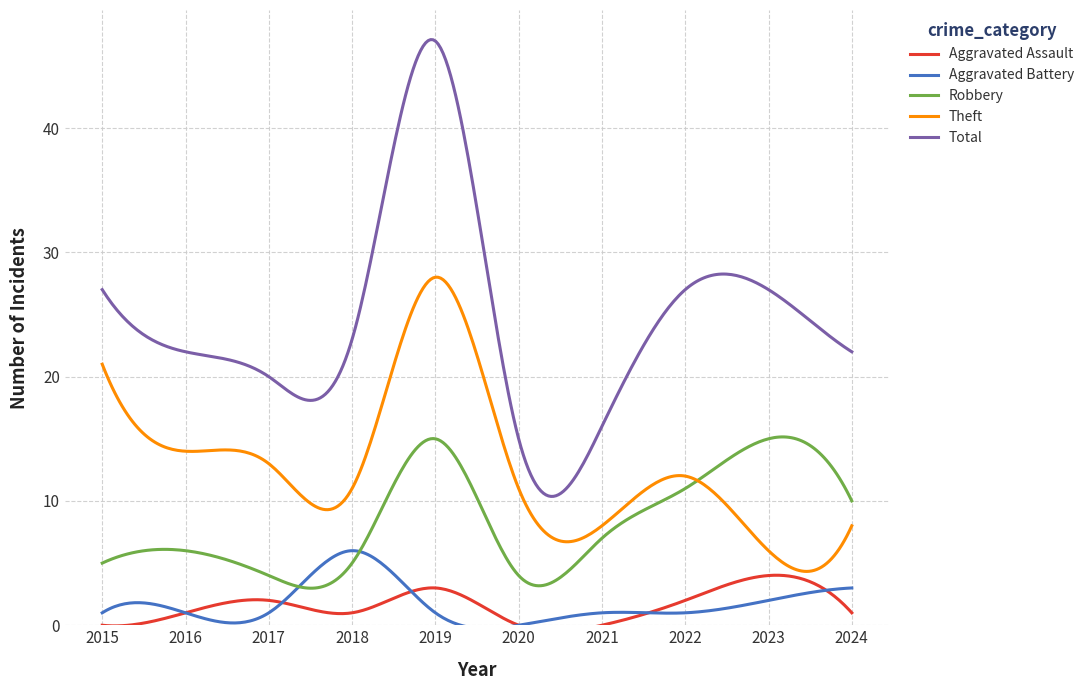

How many categories are shown in the chart?

10